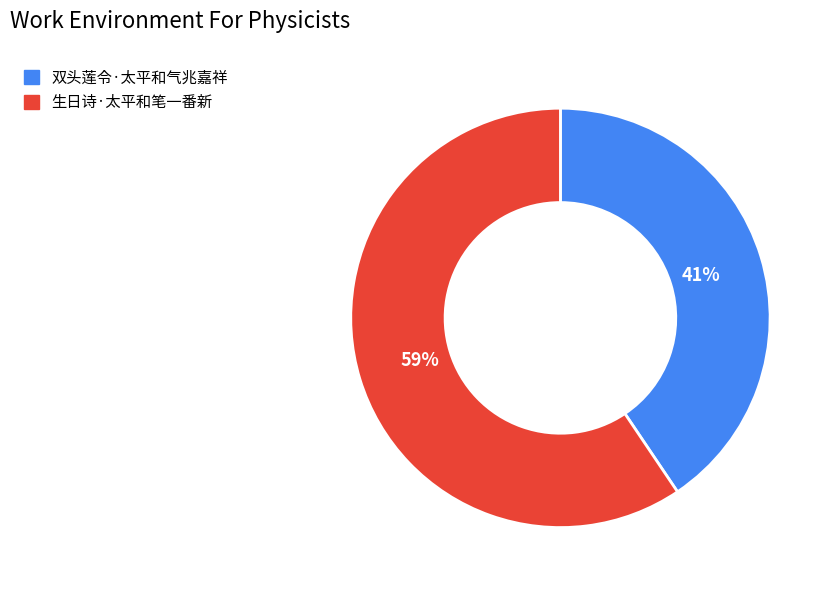

To the nearest percent, what percentage of the pie is 双头莲令·太平和气兆嘉祥?

41%